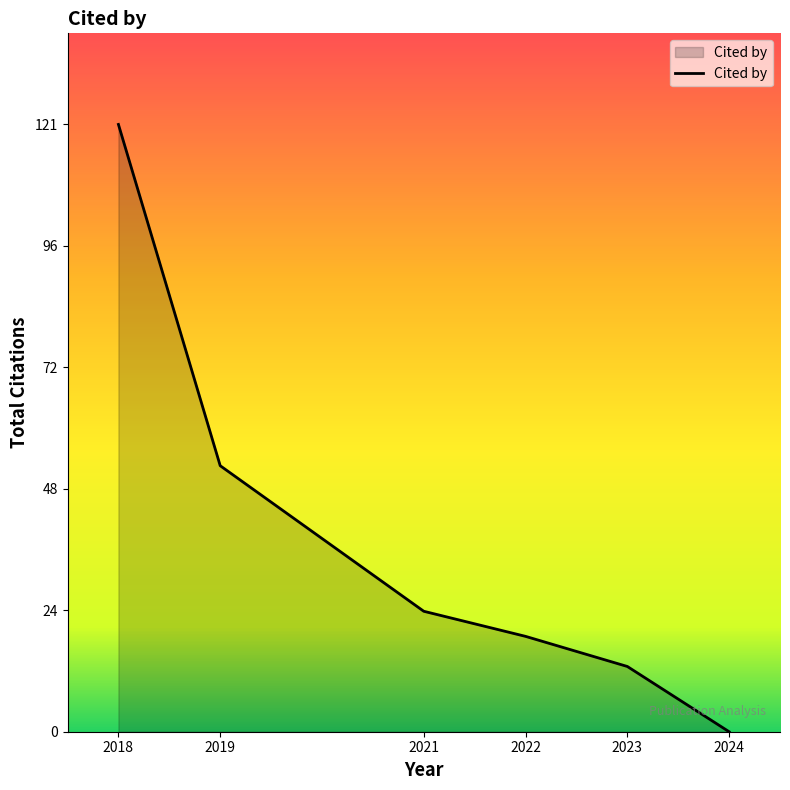

What is the change in value from 2018 to 2023?

-108